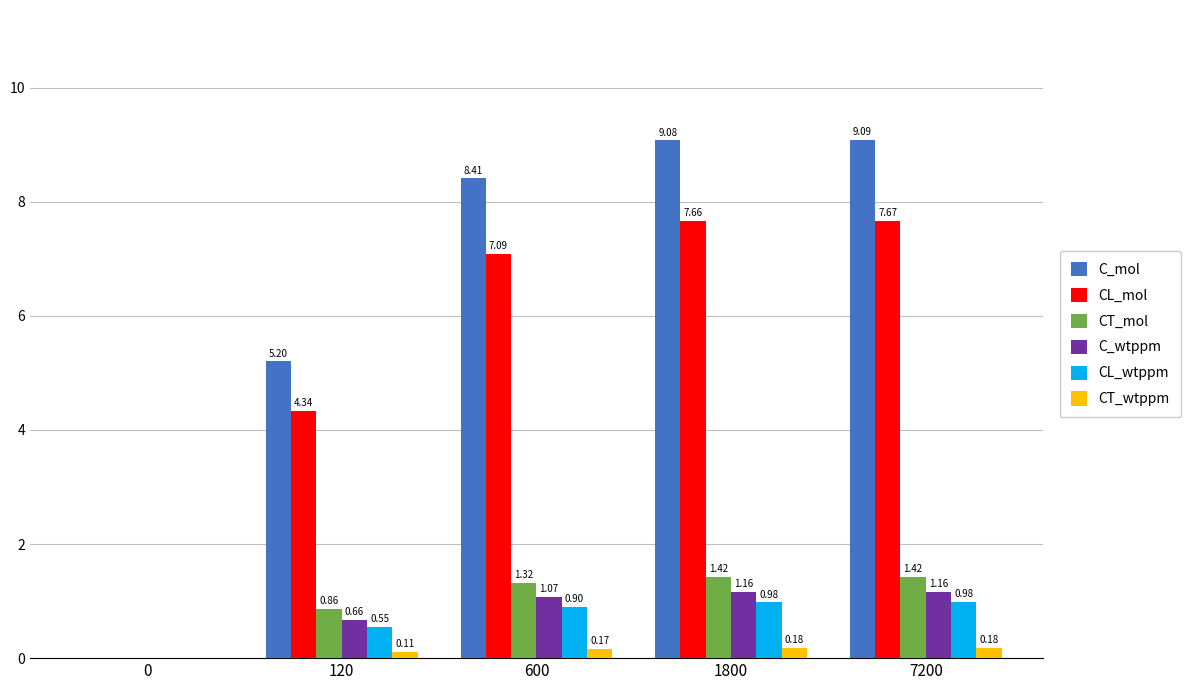

At which label does CT_wtppm reach its peak?

7200